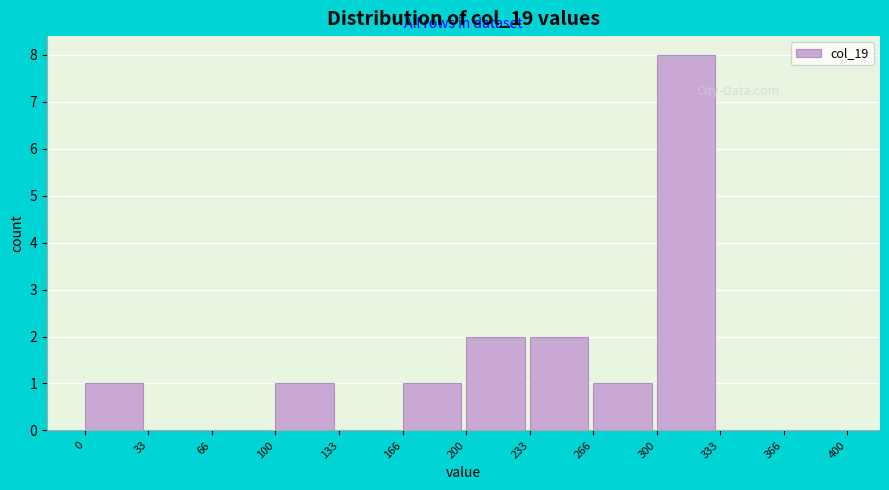

Reading left to right, transcribe this chart: for each bar, give the range it covers on the x-axis and its height. The values are not printed on the chart, so give them approximately, as read against the axis.

0 to 33: 1
33 to 66: 0
66 to 100: 0
100 to 133: 1
133 to 166: 0
166 to 200: 1
200 to 233: 2
233 to 266: 2
266 to 300: 1
300 to 333: 8
333 to 366: 0
366 to 400: 0